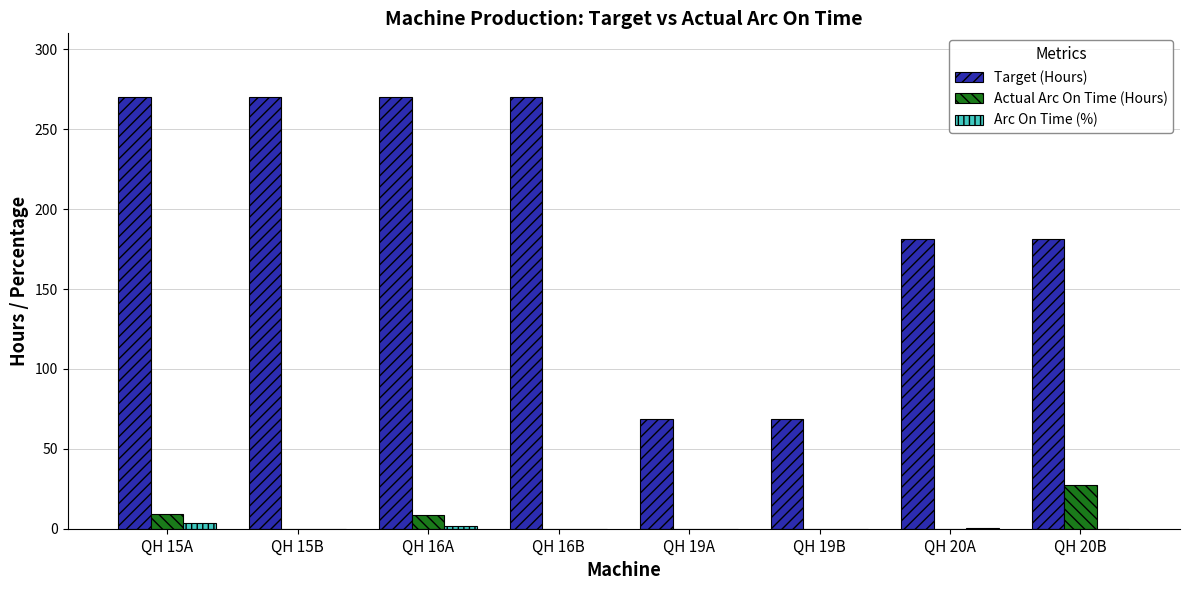

The value of Actual Arc On Time (Hours) at QH 15A is 9.4. True or false?

True